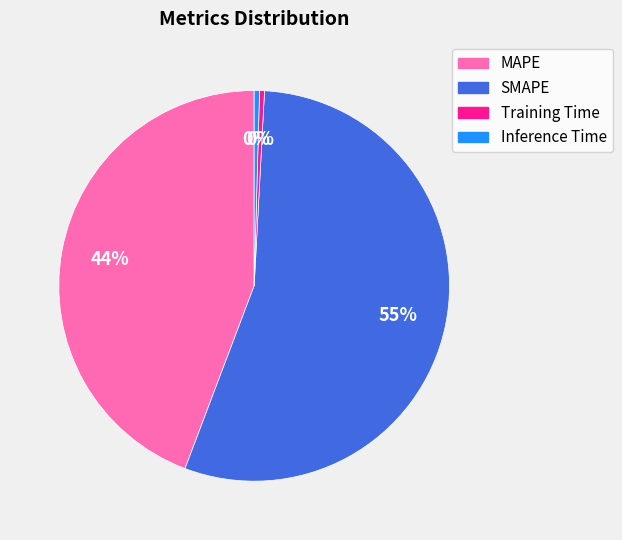

Combined, do Training Time and SMAPE account for over 50%?

Yes